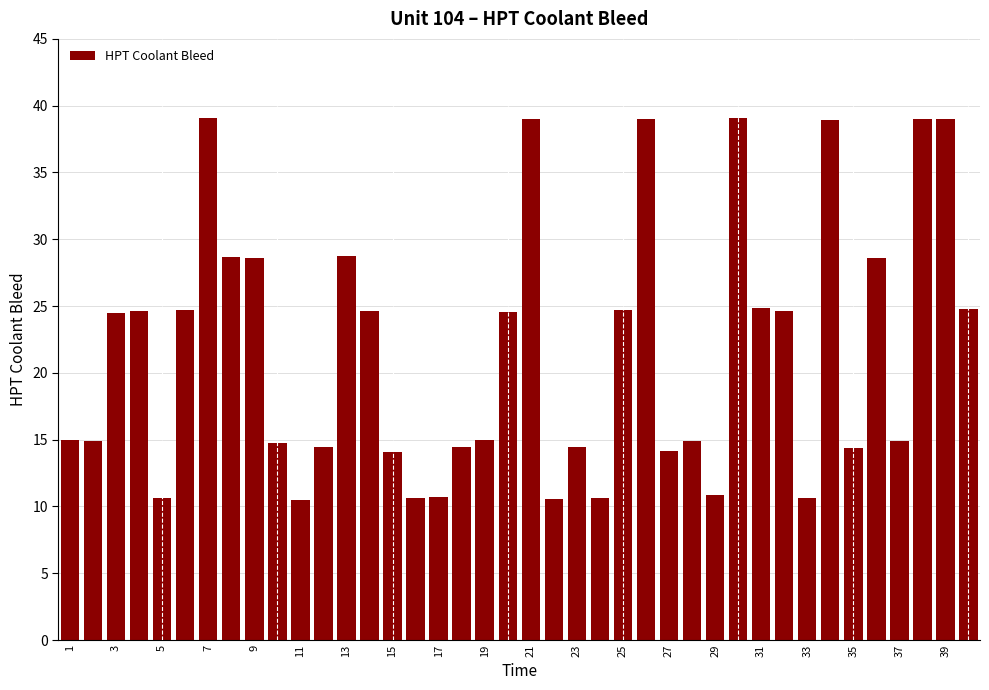

What is the sum of all values?

870.2